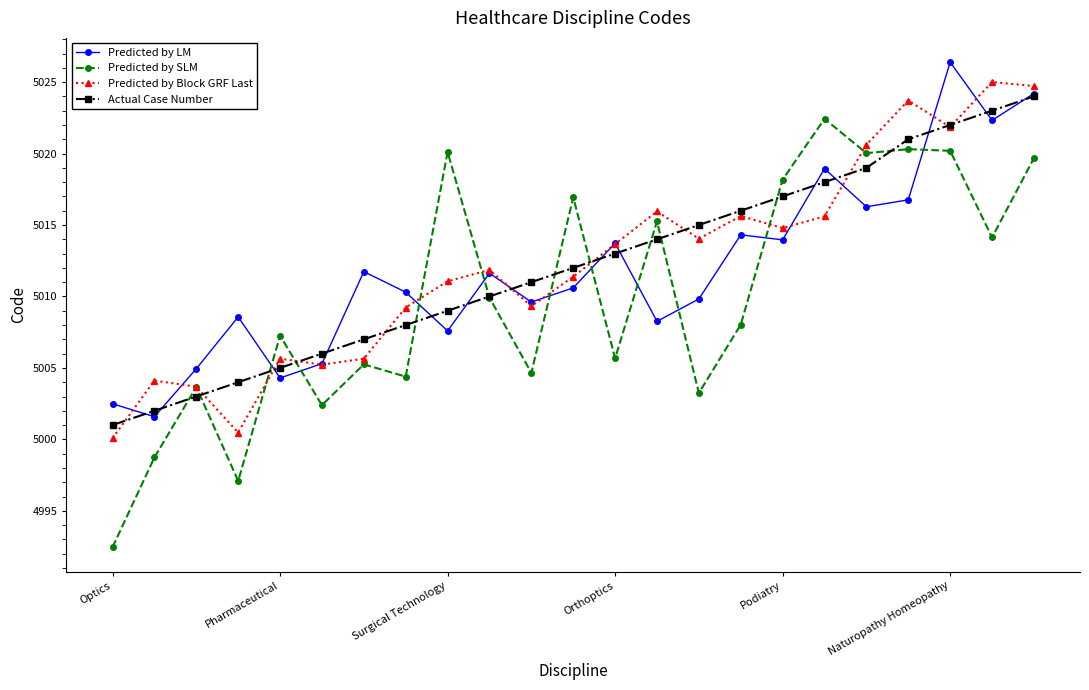

True or false: Predicted by Block GRF Last has more than 2 interior local peaks.

True